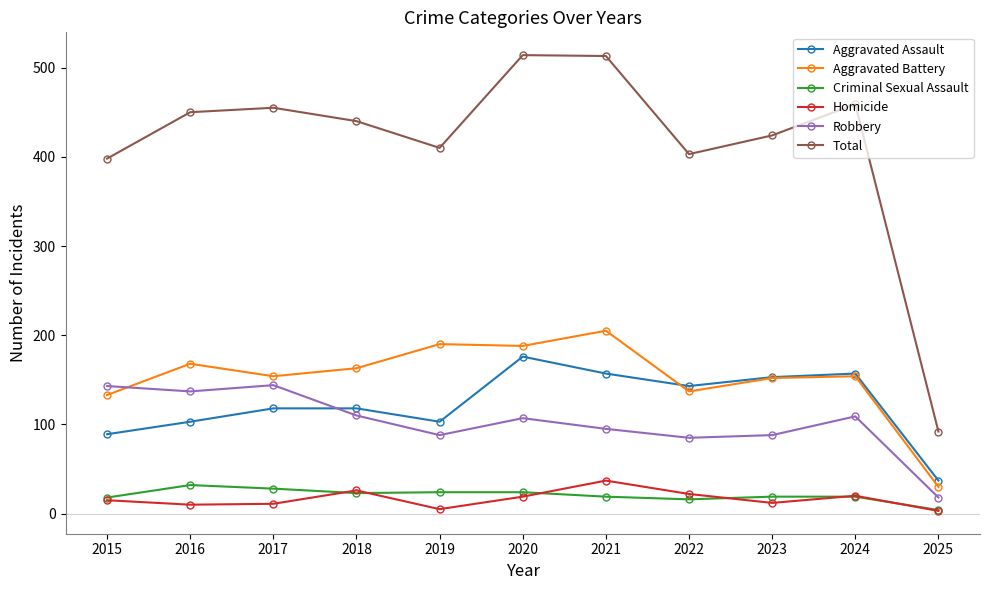

What is the maximum value shown in the chart?

514